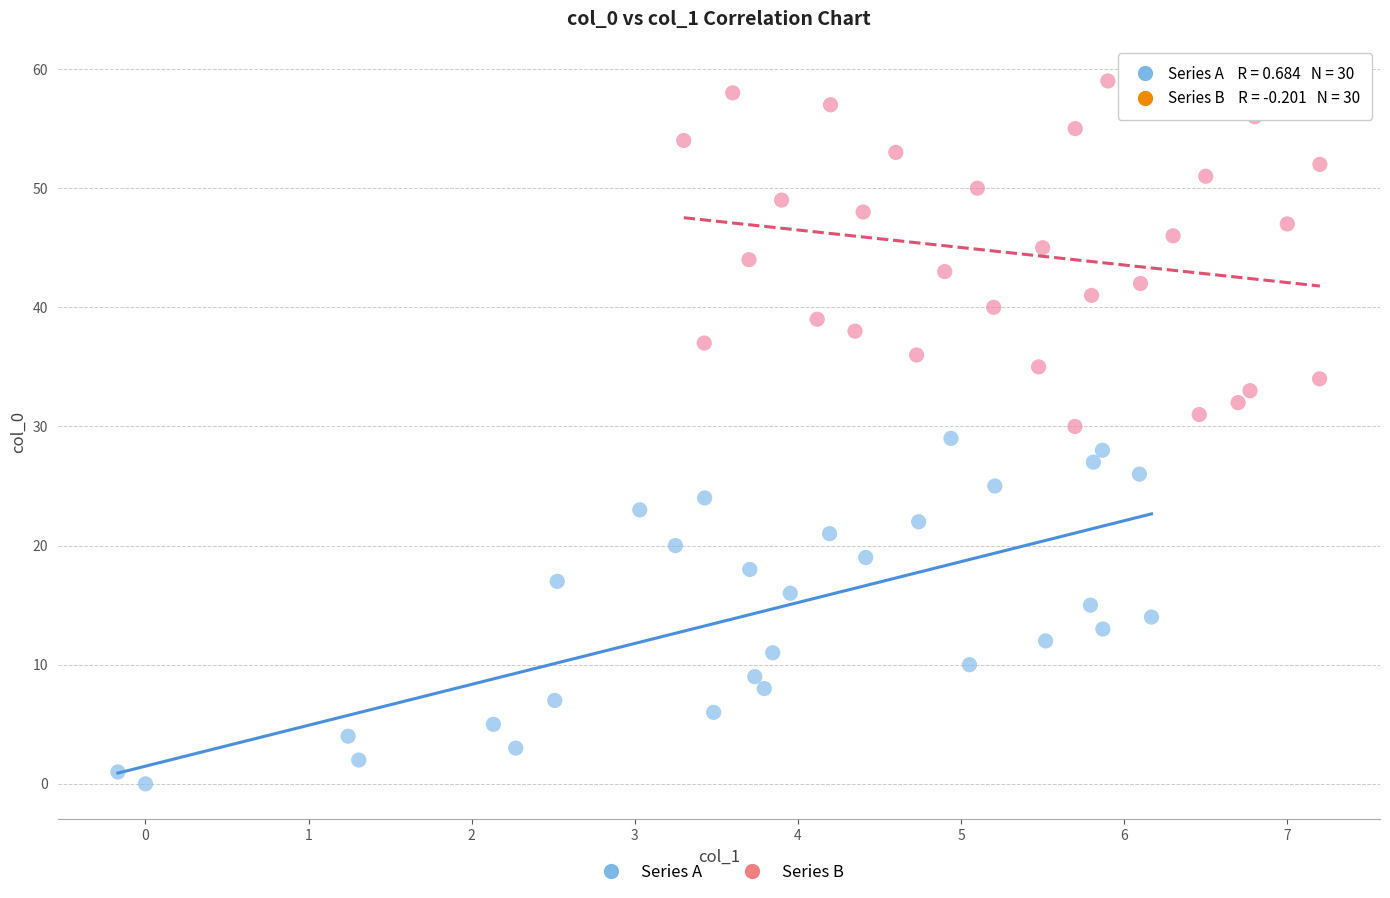

Which series reaches the minimum Y coordinate?

Series A